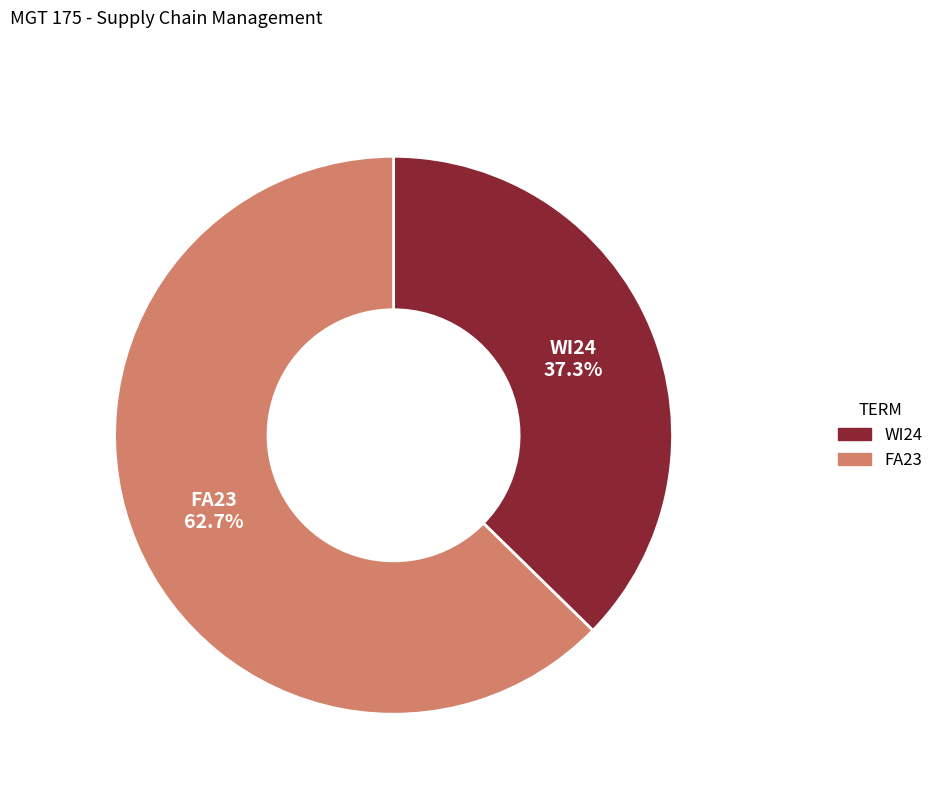

Which category has the biggest portion of the pie?

FA23